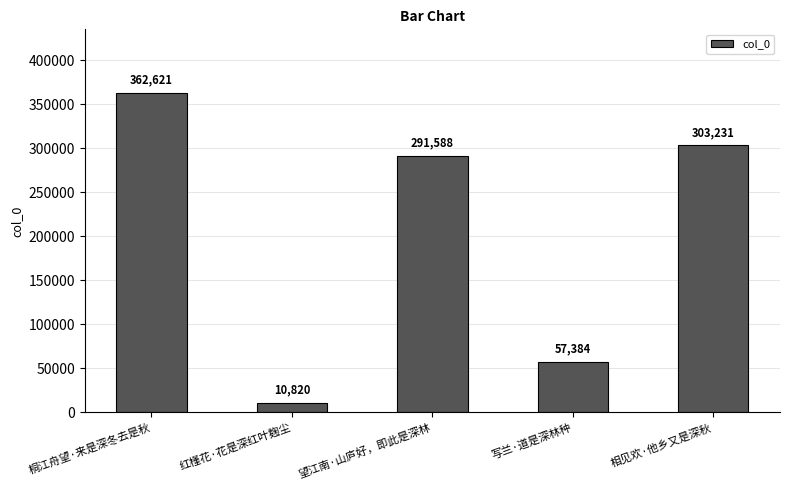

What is the average value?

205129